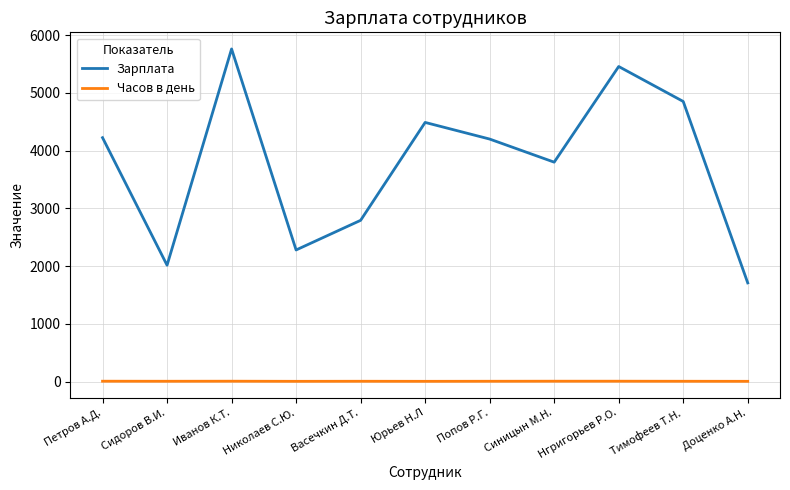

True or false: Часов в день and Зарплата intersect in this chart.

False